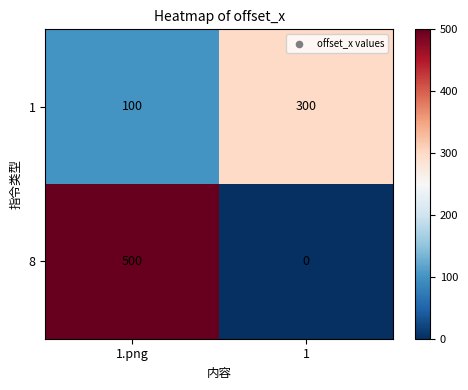

Count the number of categories in the chart.

2